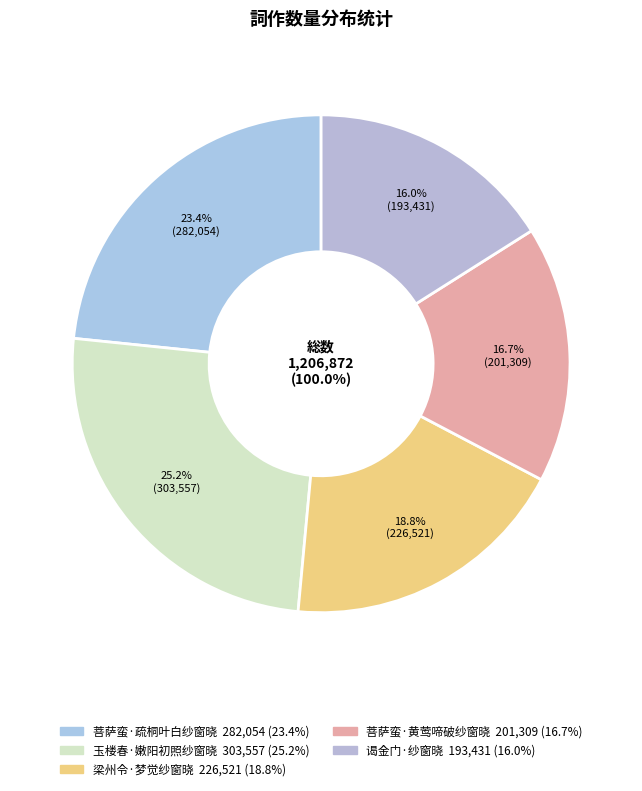

To the nearest percent, what percentage of the pie is 菩萨蛮·黄莺啼破纱窗晓?

17%